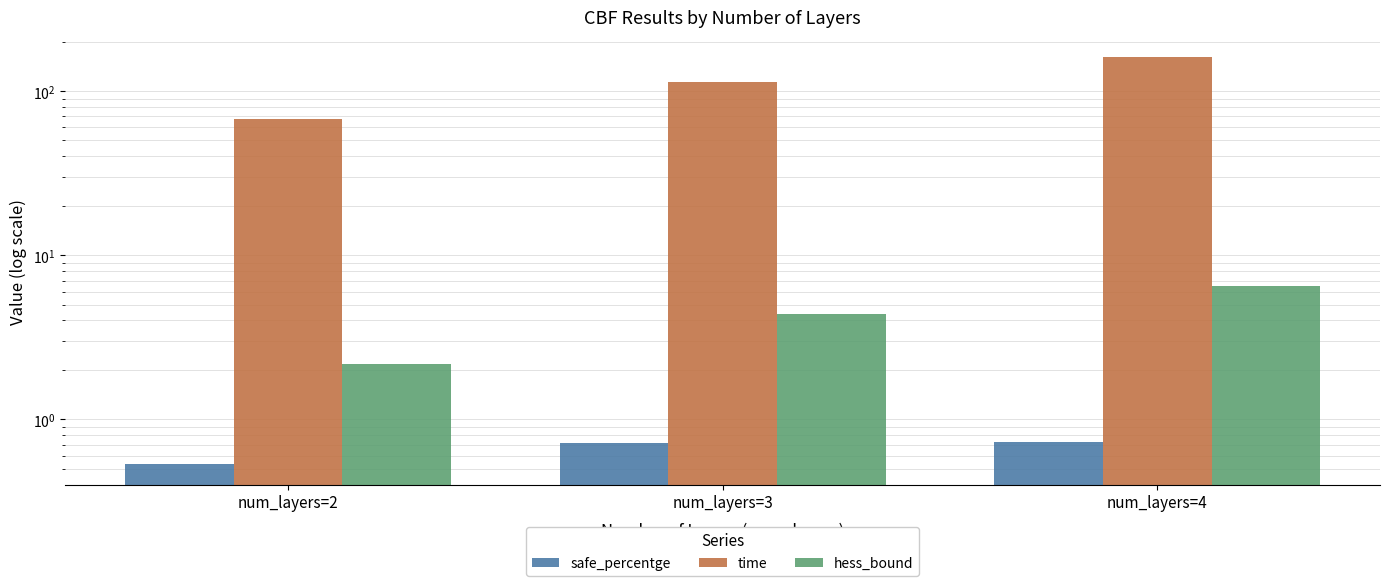

What is the maximum value for safe_percentge?

0.7